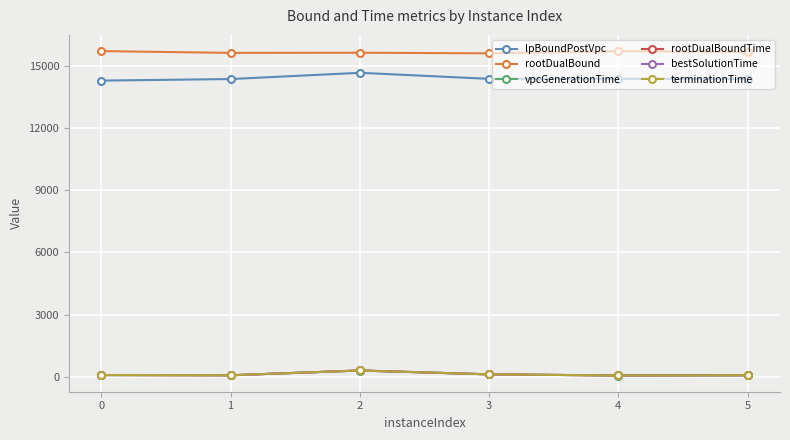

Does the chart have visible grid lines?

Yes